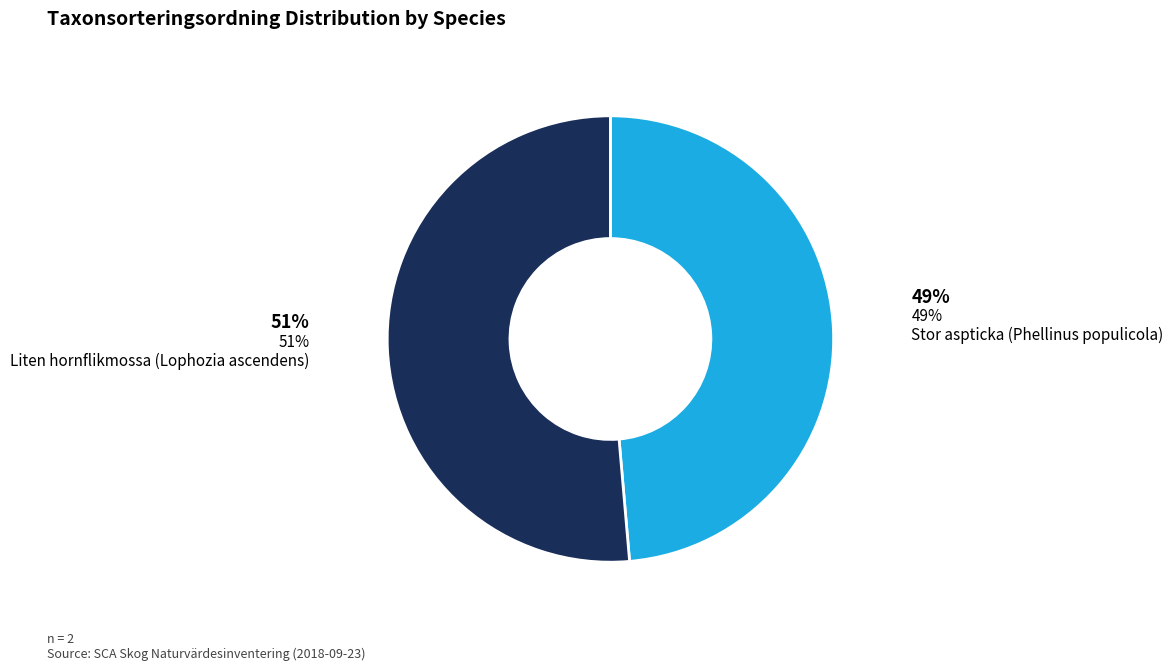

To the nearest percent, what is the average slice percentage?

50%